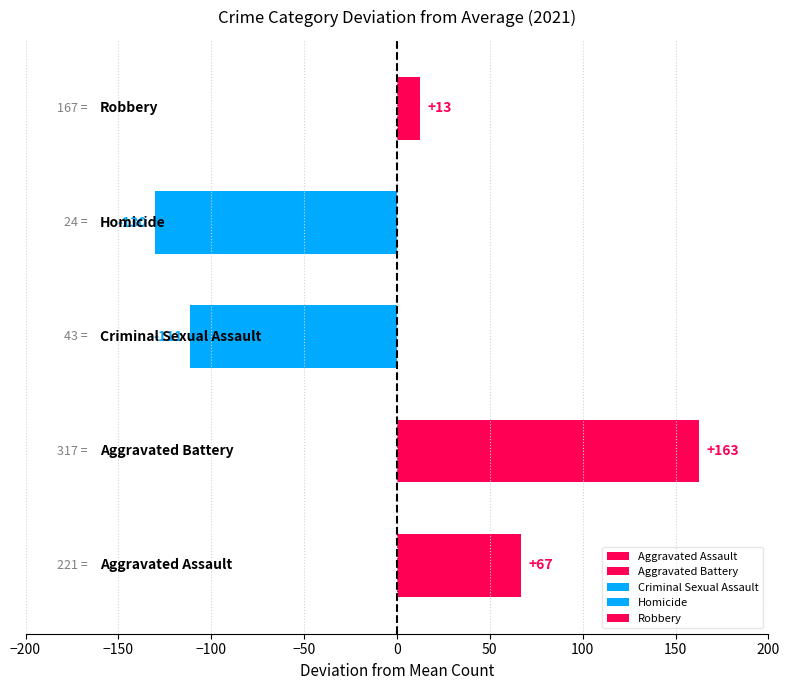

What is the difference between the second highest and minimum values?

197.0